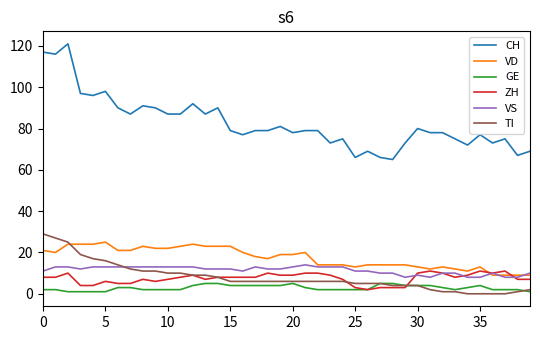

Which series has the largest total across all categories?

CH